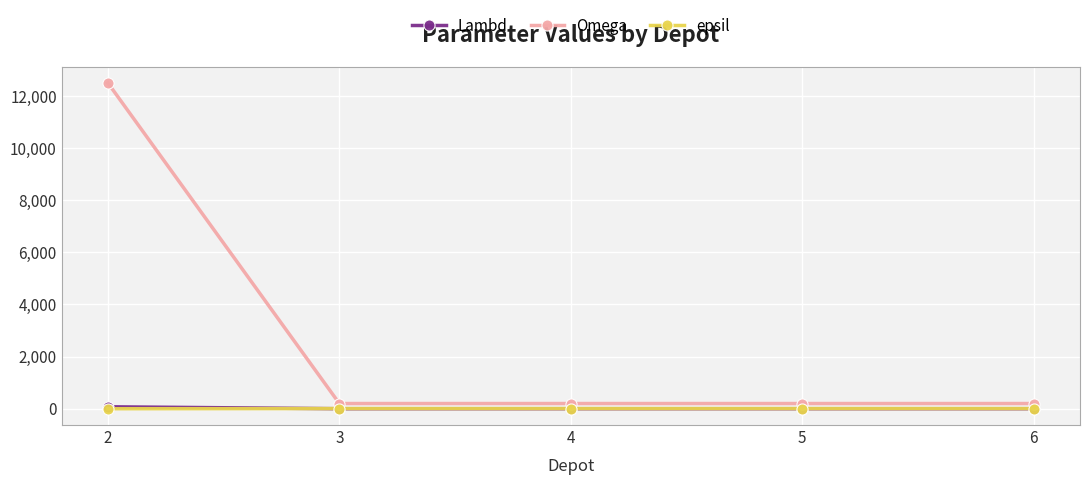

True or false: Omega and Lambd intersect in this chart.

False